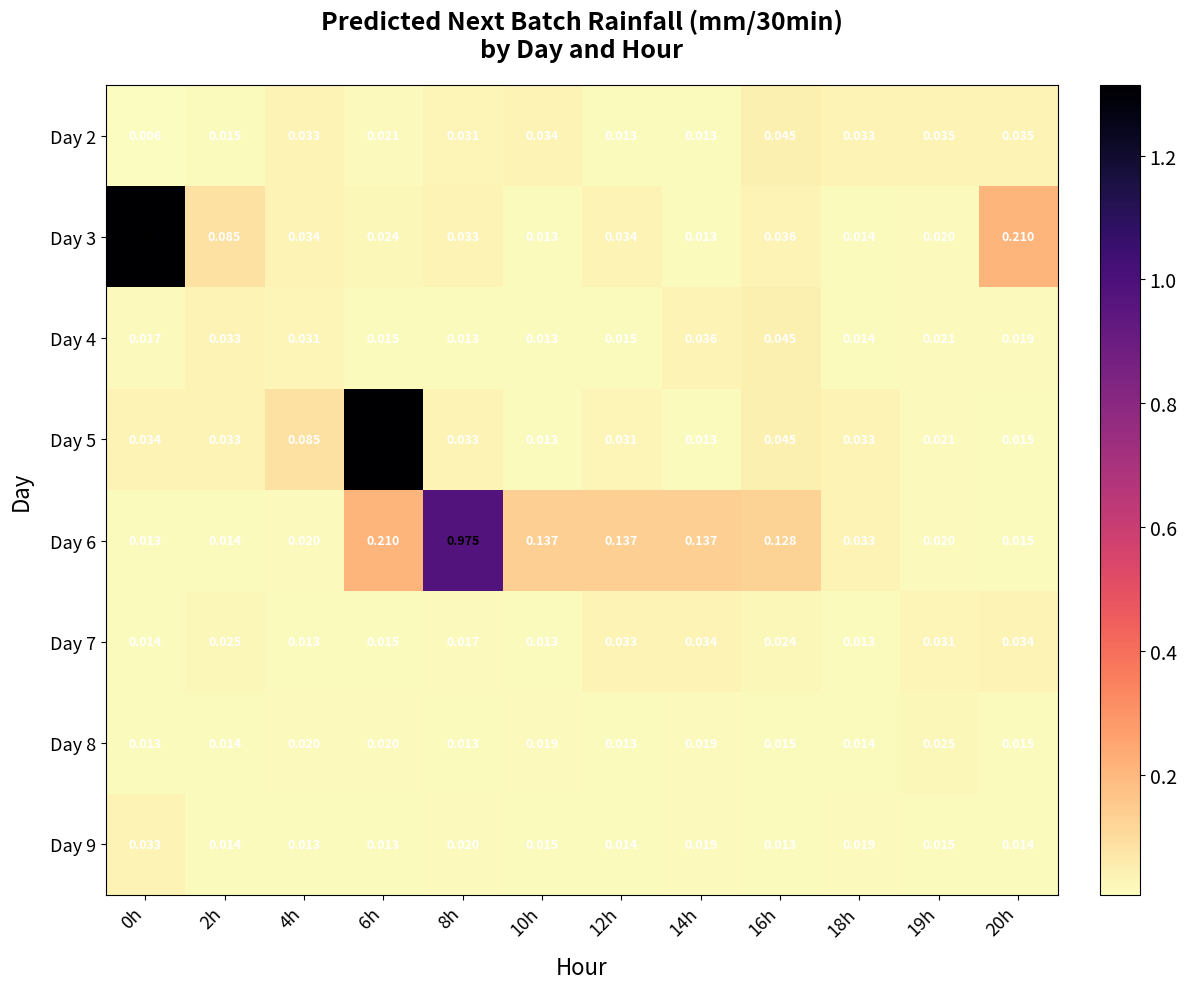

Is the value of Day 2 at 10h greater than the value of Day 6 at 0h?

Yes